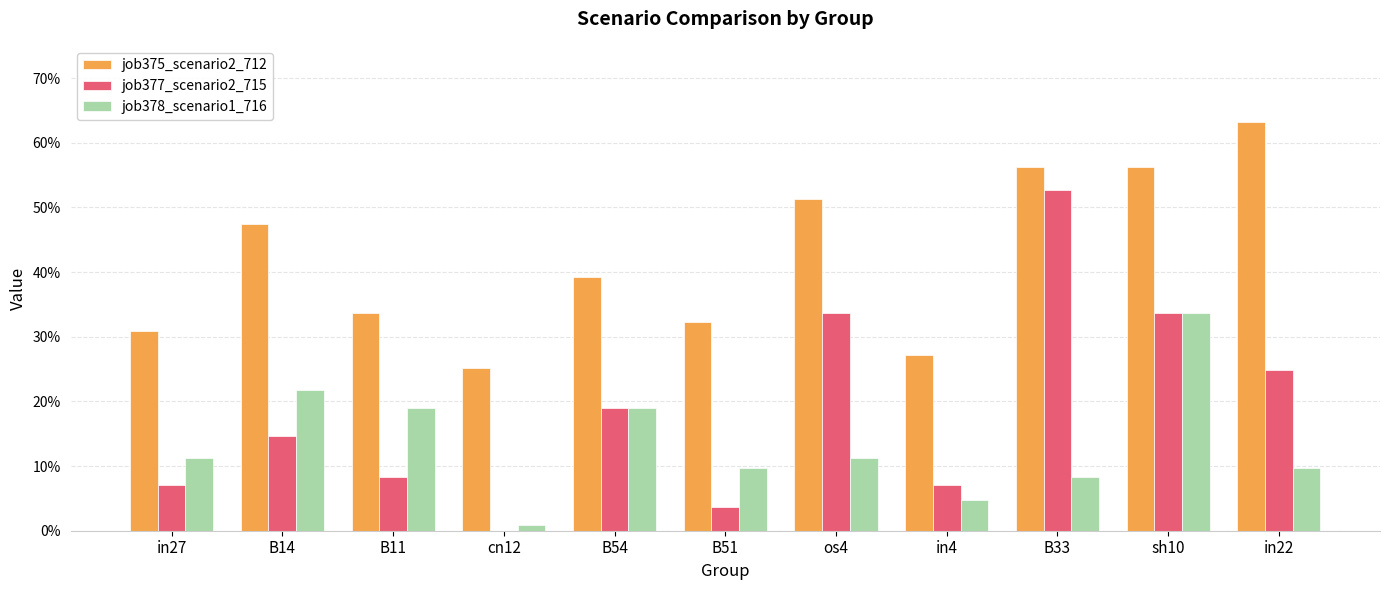

Rank the series by their average value, from highest to lowest.

job375_scenario2_712, job377_scenario2_715, job378_scenario1_716